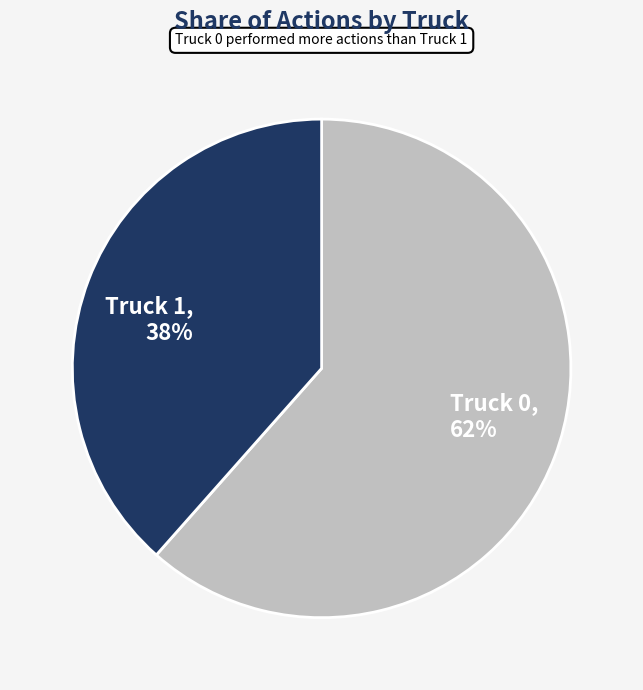

What is the smallest slice in the pie chart?

Truck 1